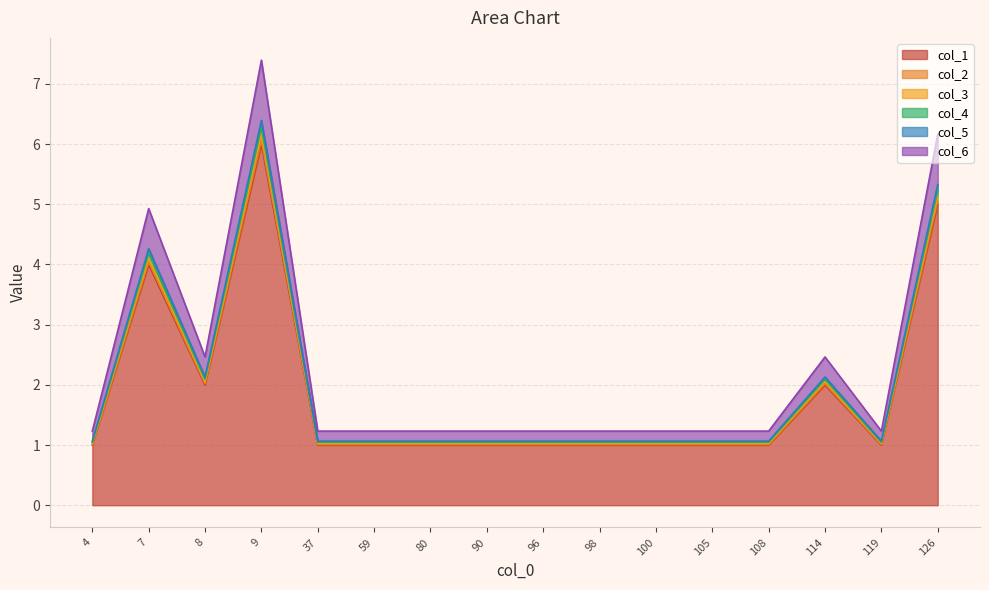

Rank the series by their maximum value, from lowest to highest.

col_1, col_2, col_6, col_5, col_4, col_3